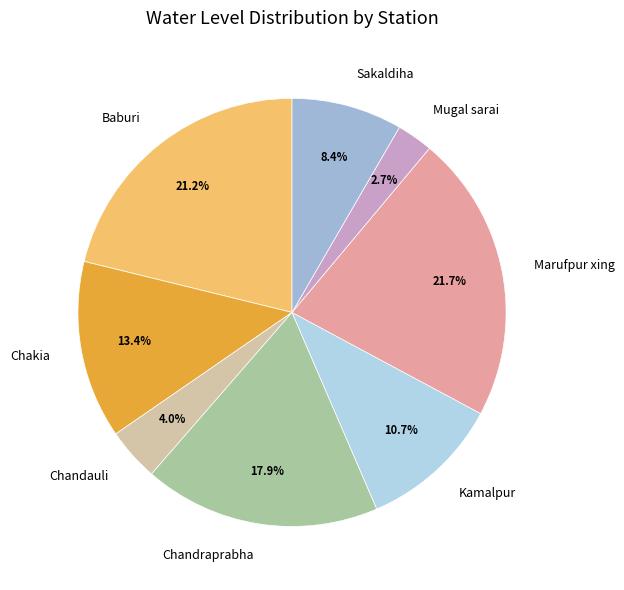

Count the number of slices in the pie.

8